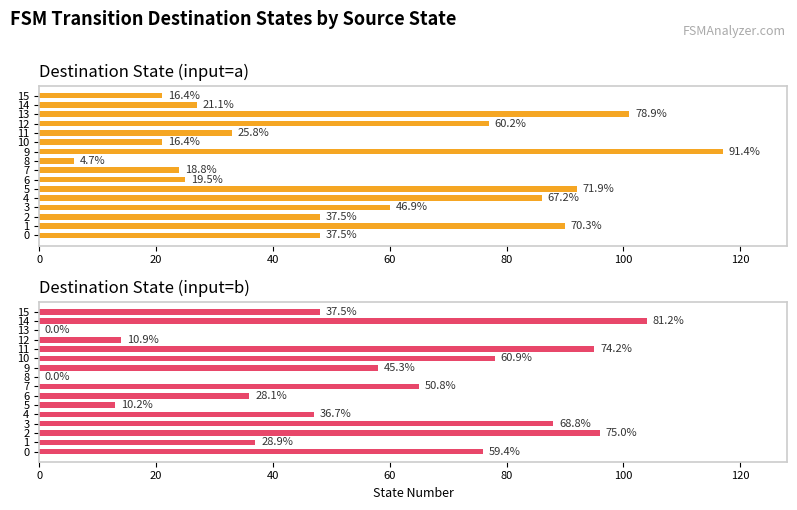

Reading right to left, what are all the values shown in this chart?

Destination State (input=a): 21	27	101	77	33	21	117	6	24	25	92	86	60	48	90	48
Destination State (input=b): 48	104	0	14	95	78	58	0	65	36	13	47	88	96	37	76